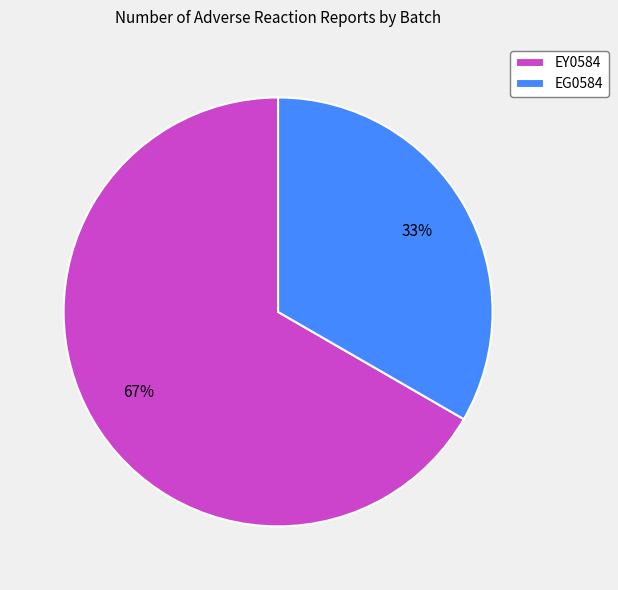

Which has a higher value, EY0584 or EG0584?

EY0584